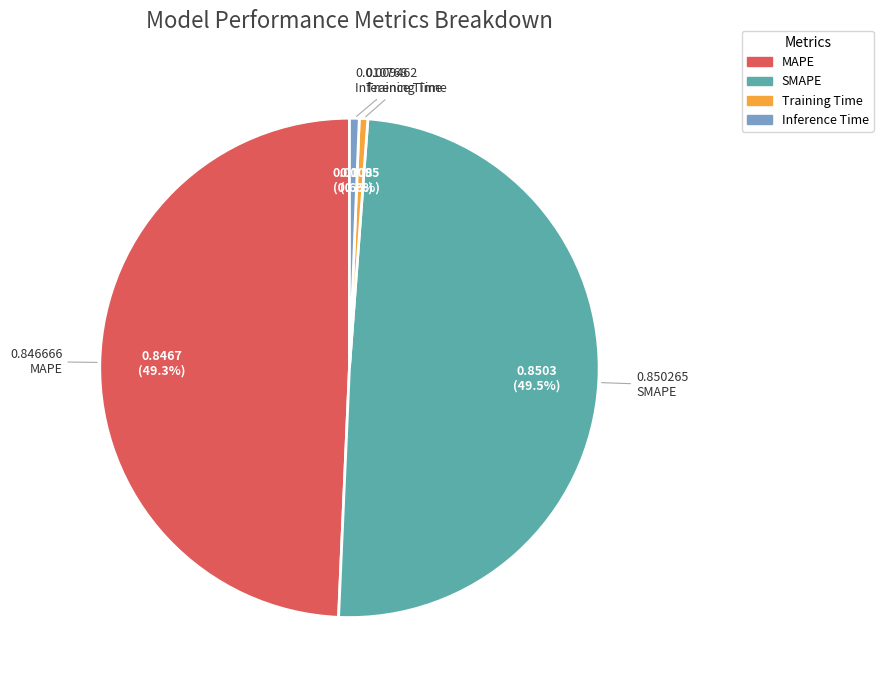

True or false: MAPE accounts for 49% of the total.

True